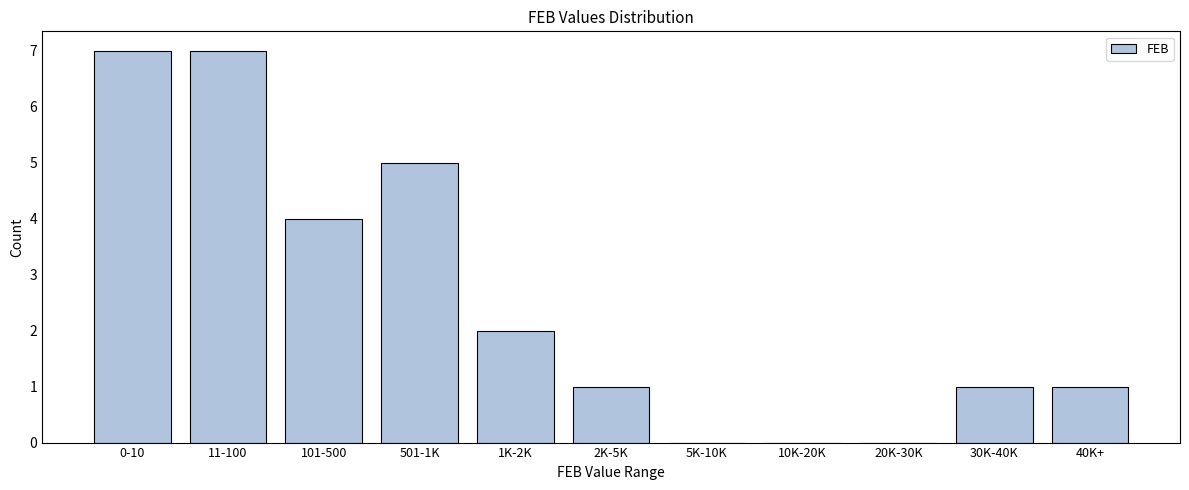

Reading right to left, transcribe all the data shown in this chart.

40K+=1	30K-40K=1	20K-30K=0	10K-20K=0	5K-10K=0	2K-5K=1	1K-2K=2	501-1K=5	101-500=4	11-100=7	0-10=7